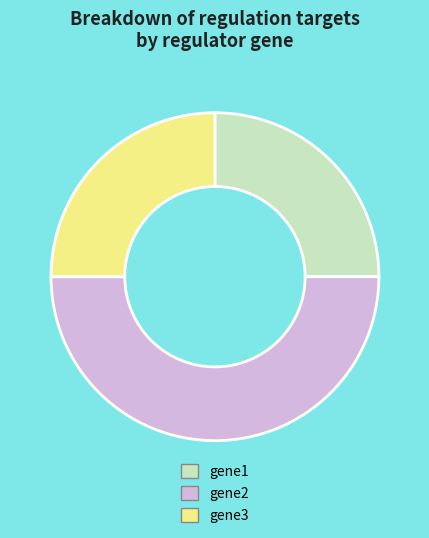

Is it true that gene3 is 12% of the pie?

False